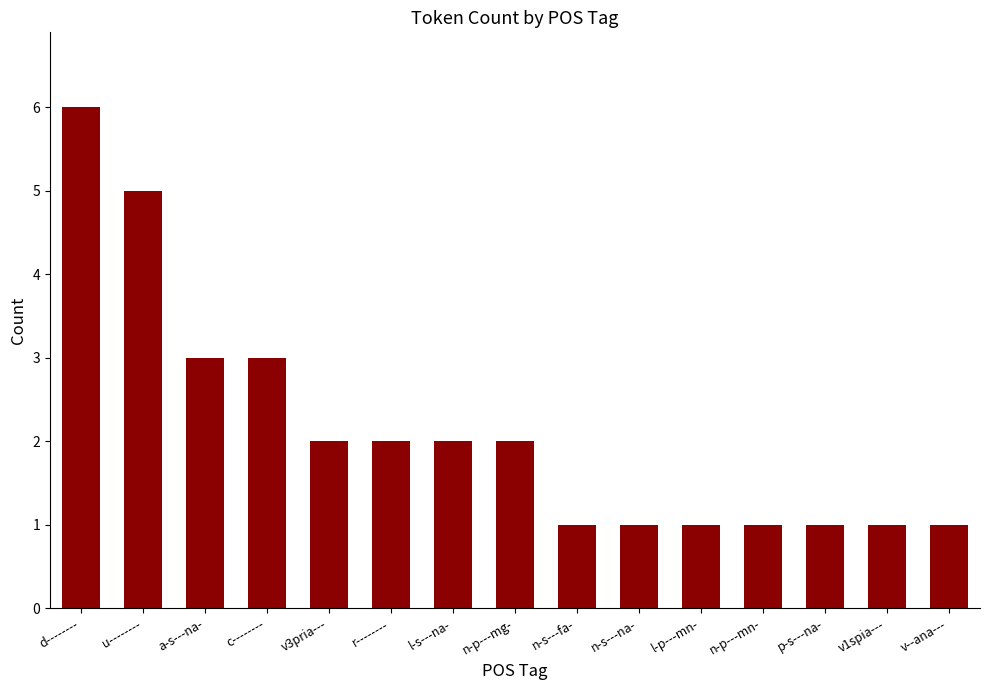

Which category has the highest value across all series?

d--------